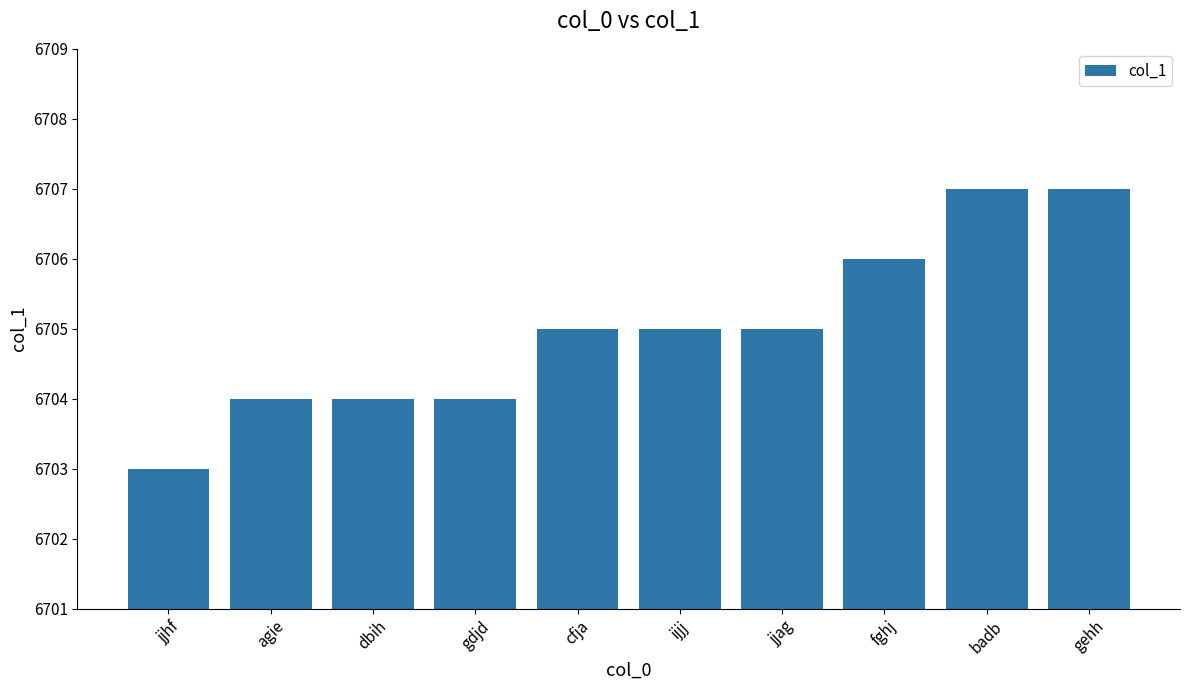

What is the greatest value displayed?

6707